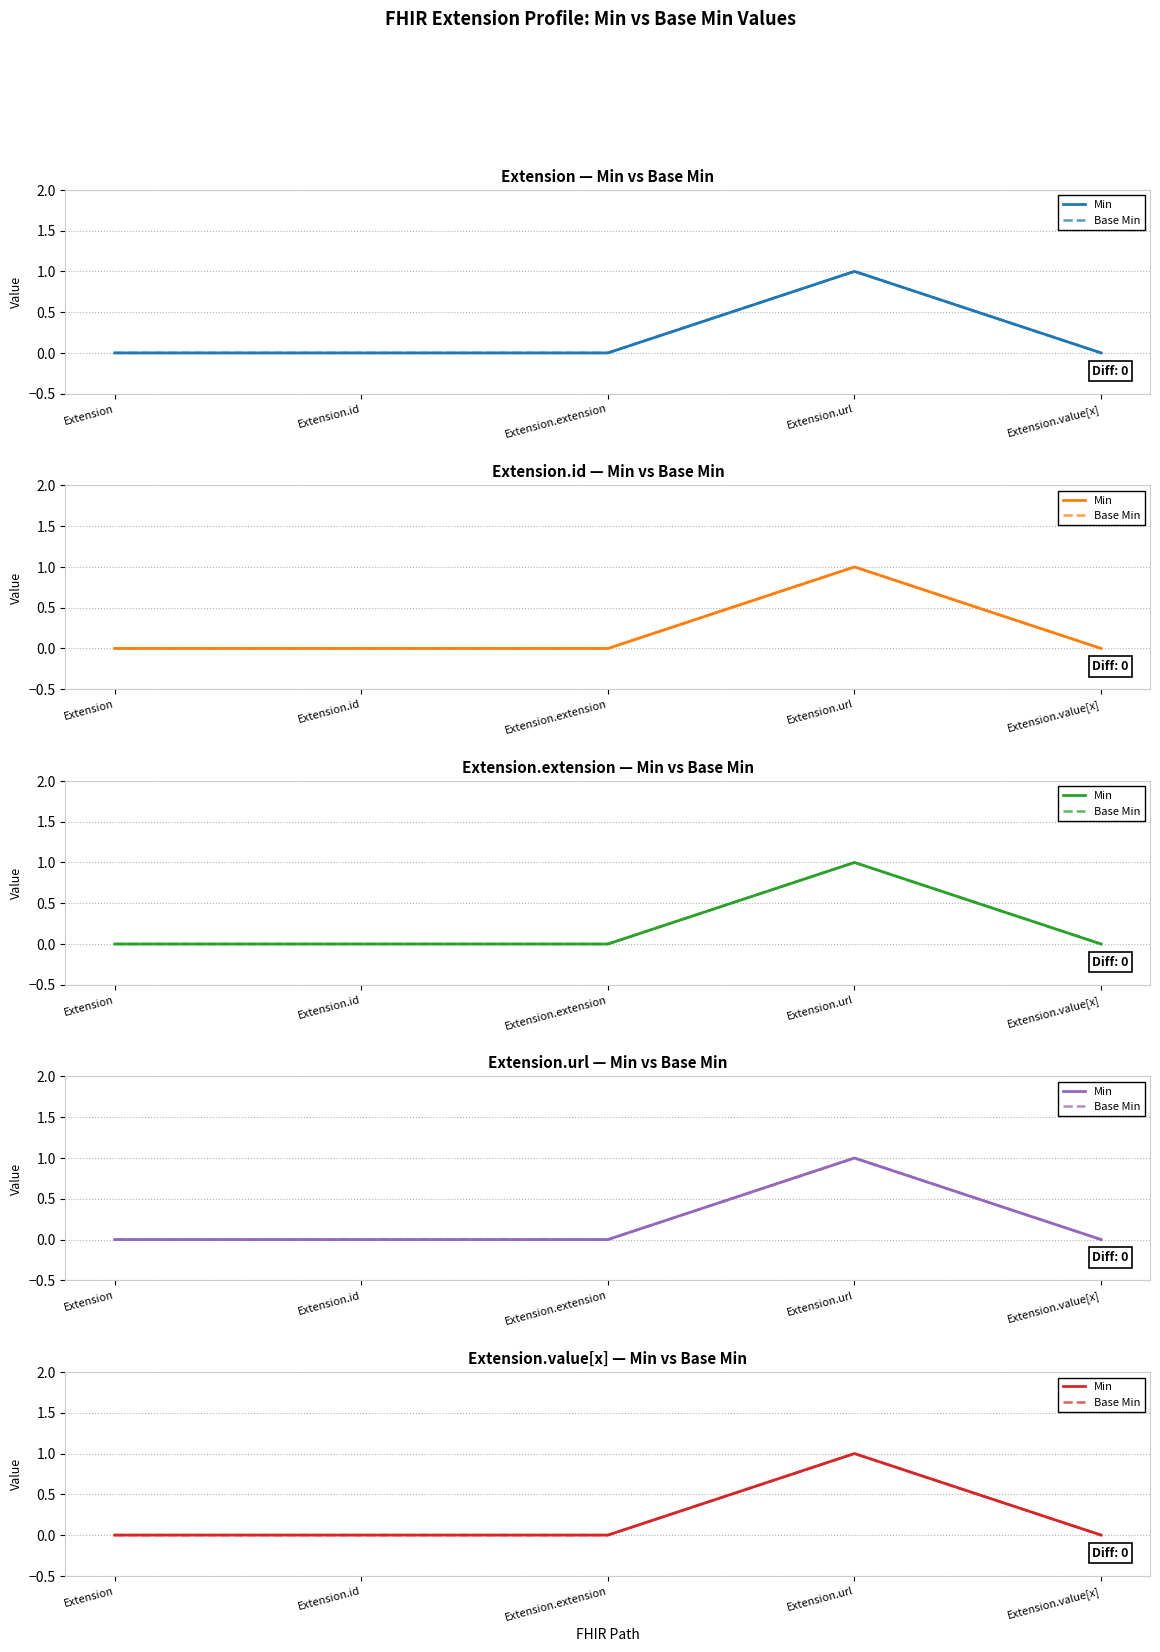

Between Extension.value[x] and Extension, which is larger?

Extension.value[x]